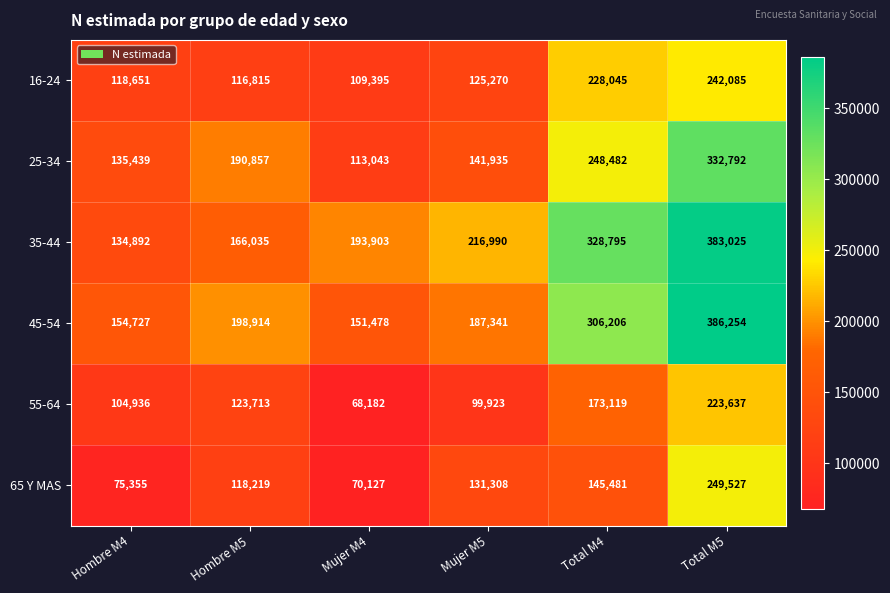

Which series has the largest total across all categories?

35-44